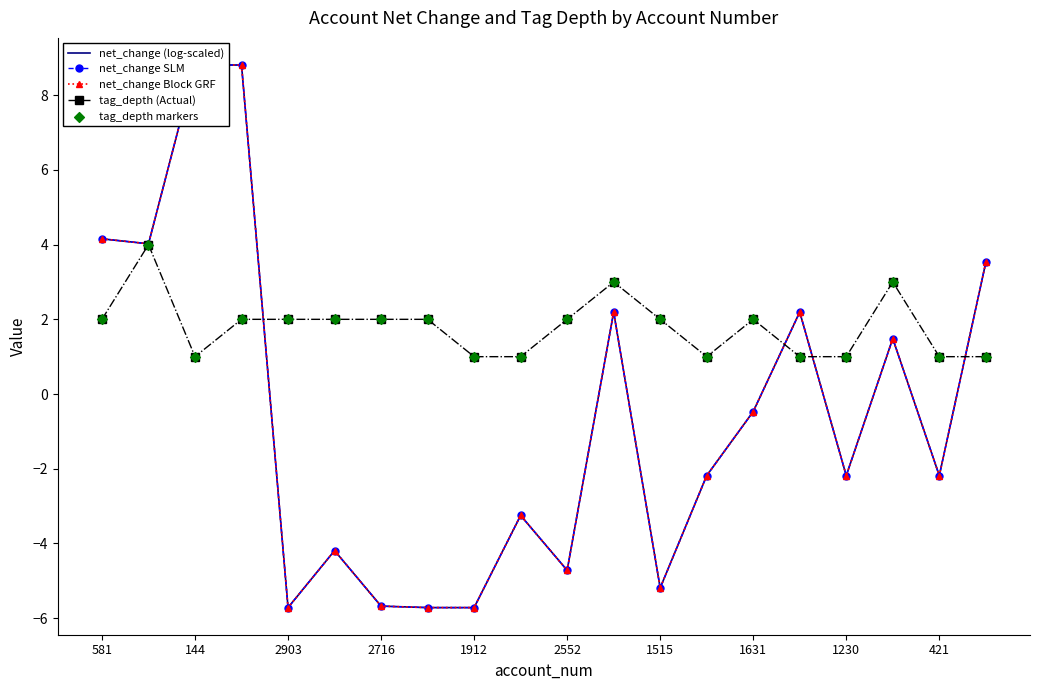

Which series has the largest Y range (max minus min)?

net_change (log-scaled)